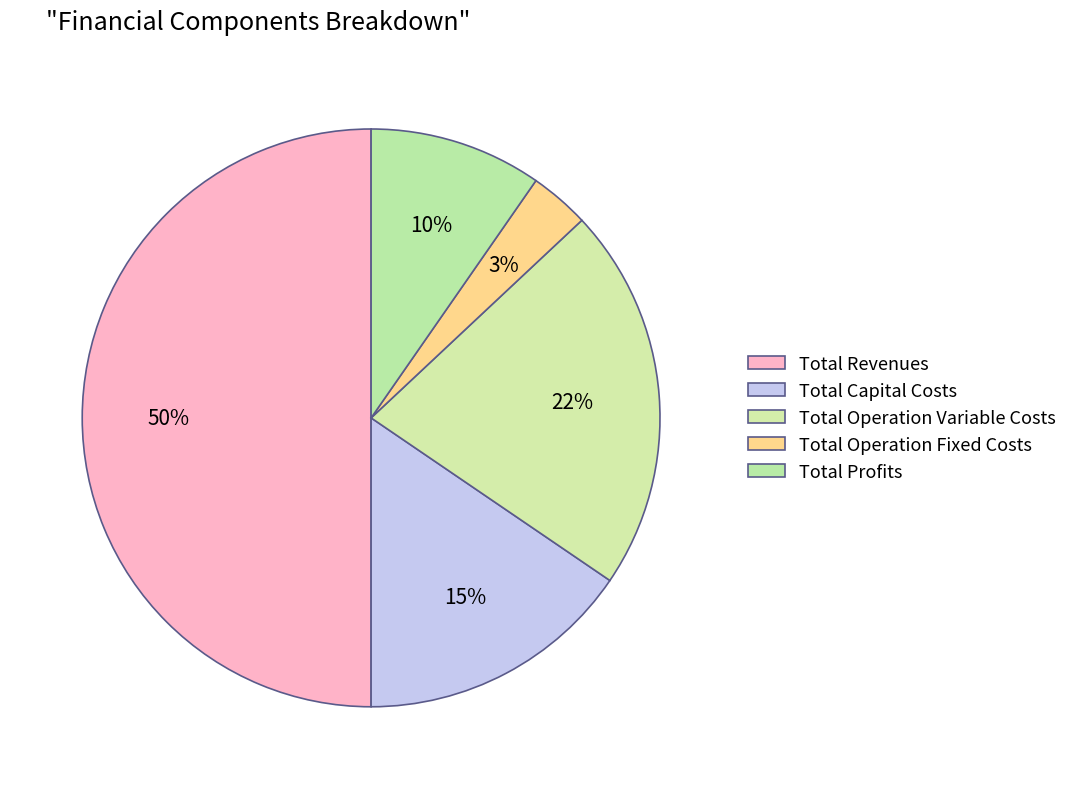

To the nearest percent, what percentage of the pie is Total Operation Variable Costs?

22%